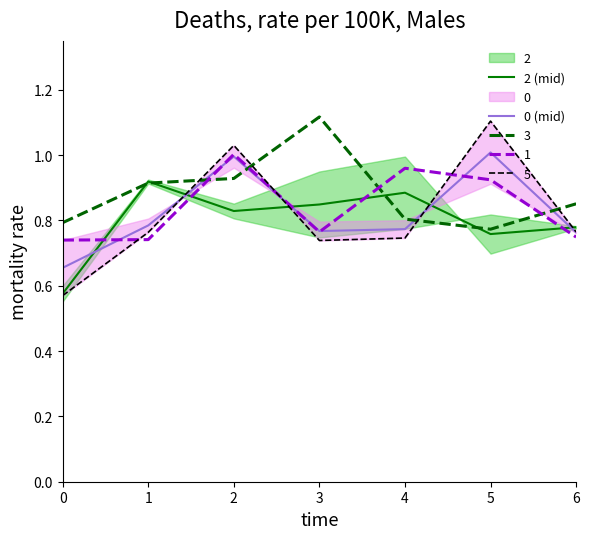

What is the sum of all 2 (mid) values?

5.6